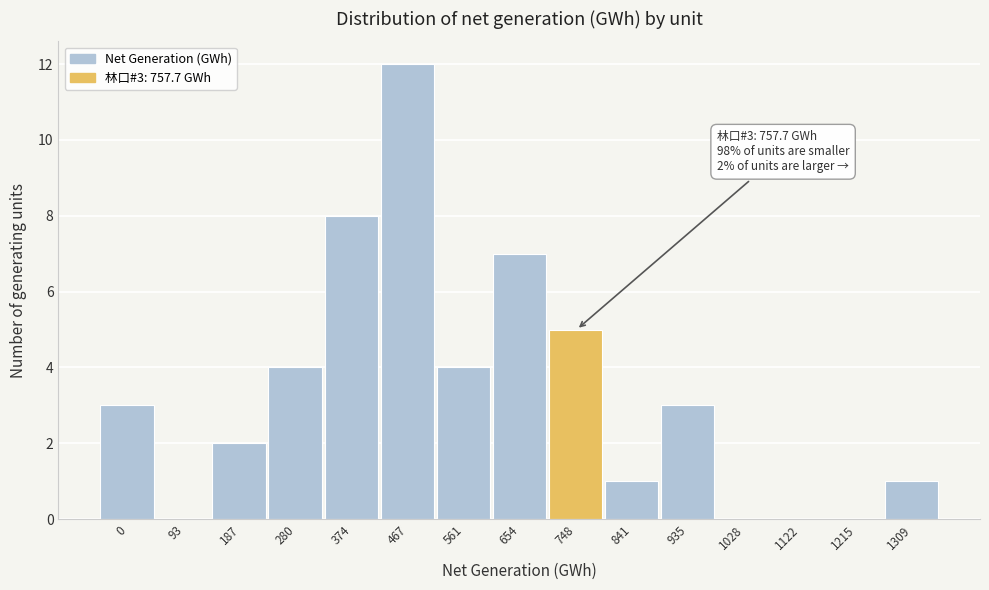

Reading left to right, transcribe all the data shown in this chart.

0=3	93=0	187=2	280=4	374=8	467=12	561=4	654=7	748=5	841=1	935=3	1028=0	1122=0	1215=0	1309=1